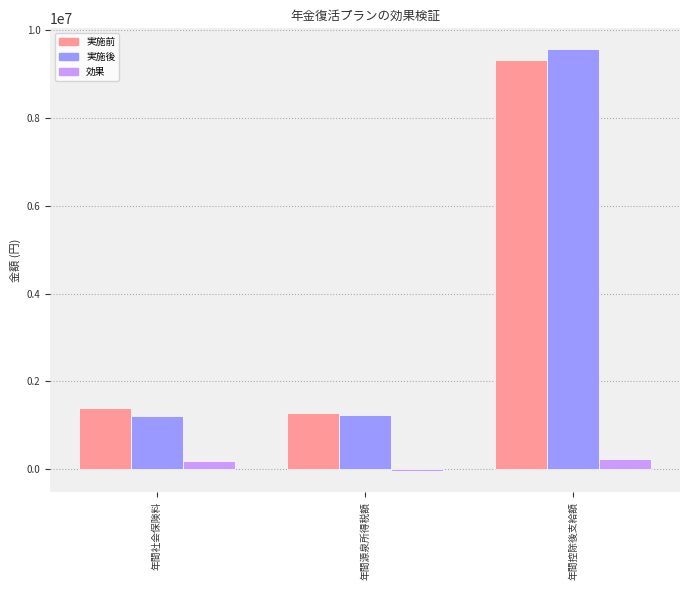

What are all the series names shown in the legend?

実施前, 実施後, 効果